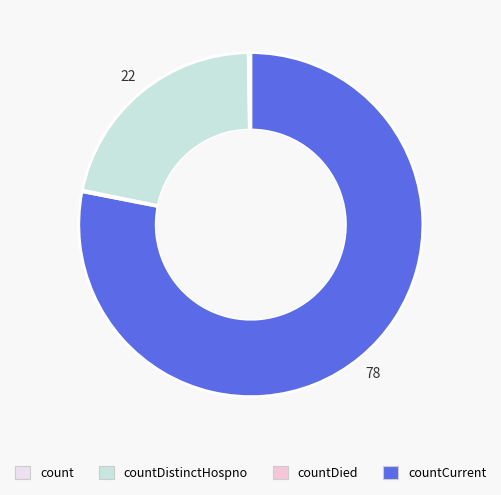

How many slices are in this pie chart?

4